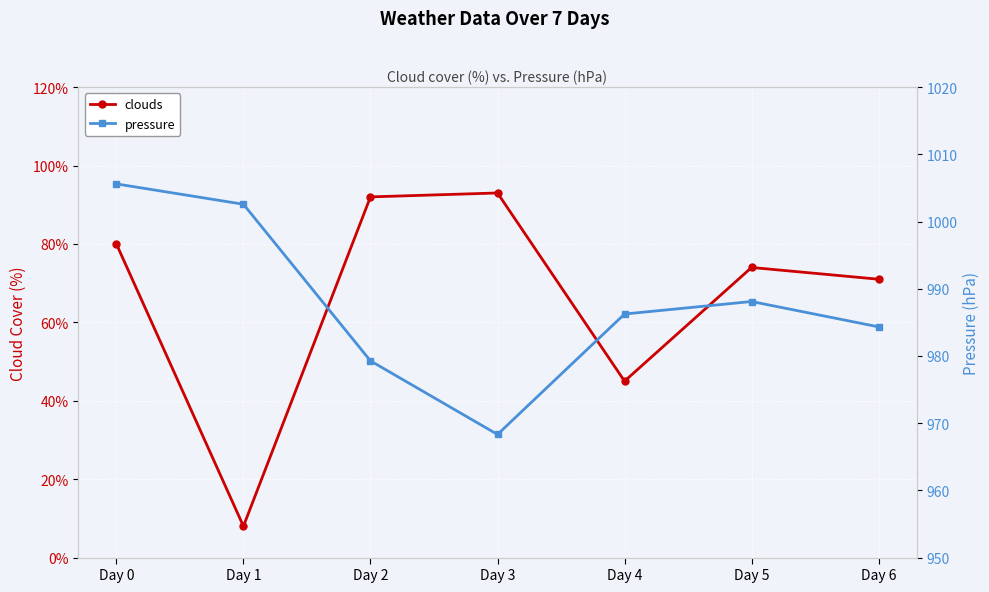

What is the value of the clouds point at the 2nd from the left?

8.0